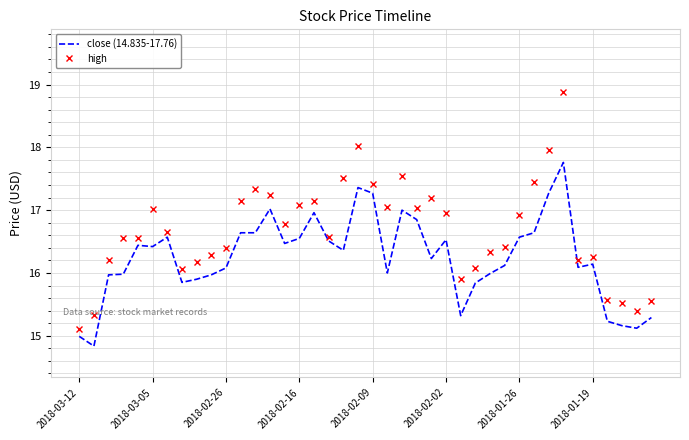

Which series has the widest spread of values?

high